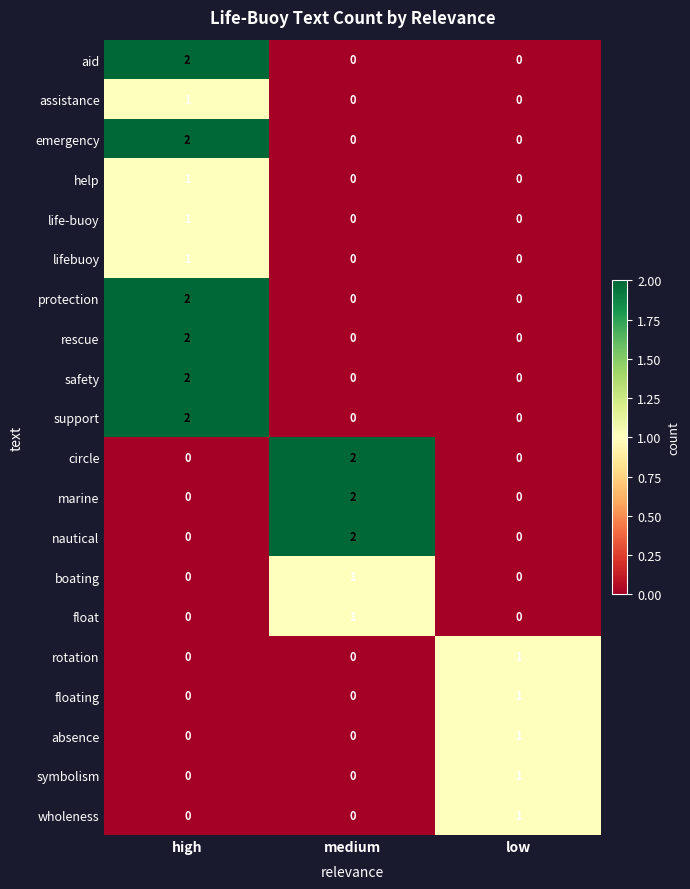

True or false: safety has a value of 0 at low.

True